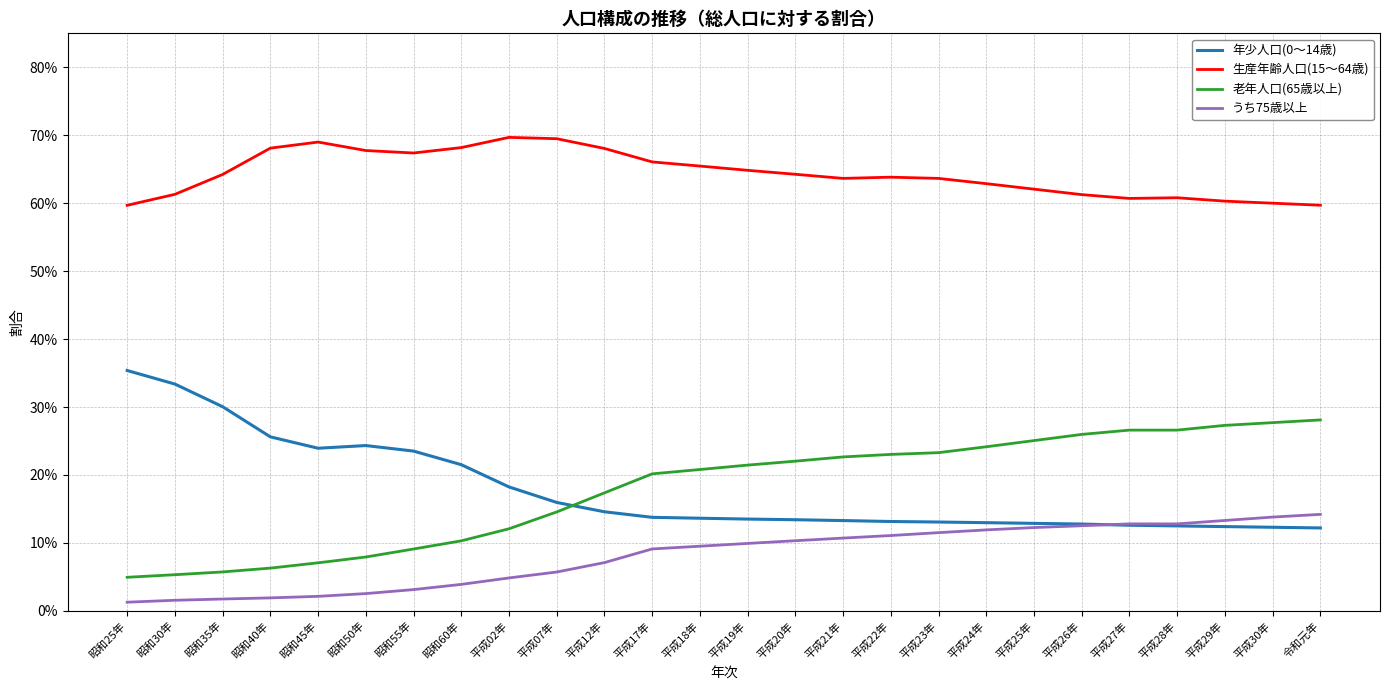

The 老年人口(65歳以上) series shows 0.1 at 平成17年. True or false?

False